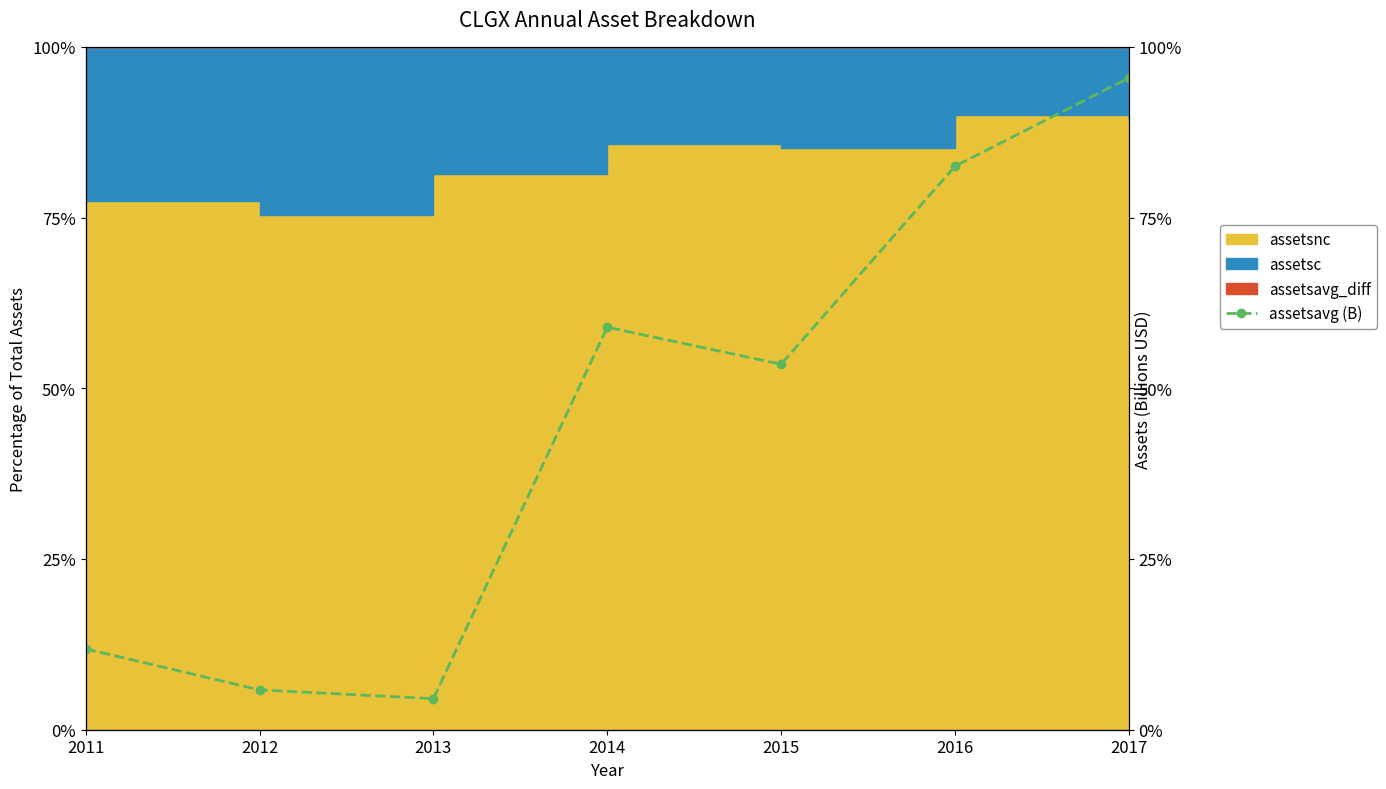

What is the smallest value displayed?

3.0